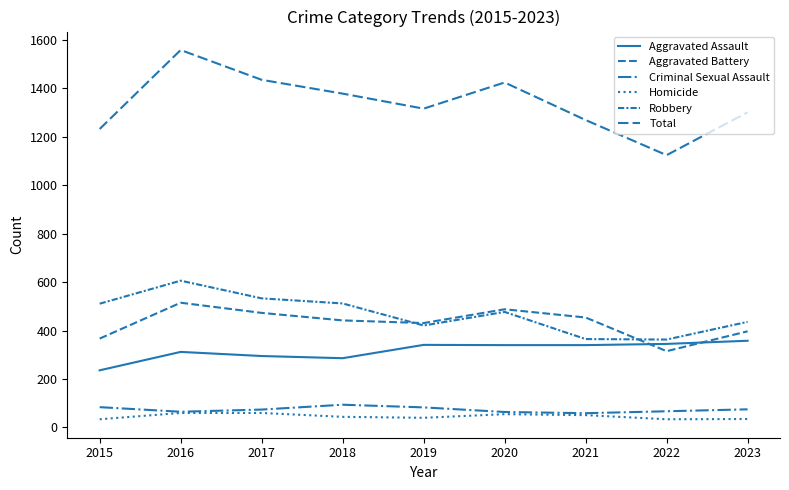

The value of Total at 2023 is 1301. True or false?

True